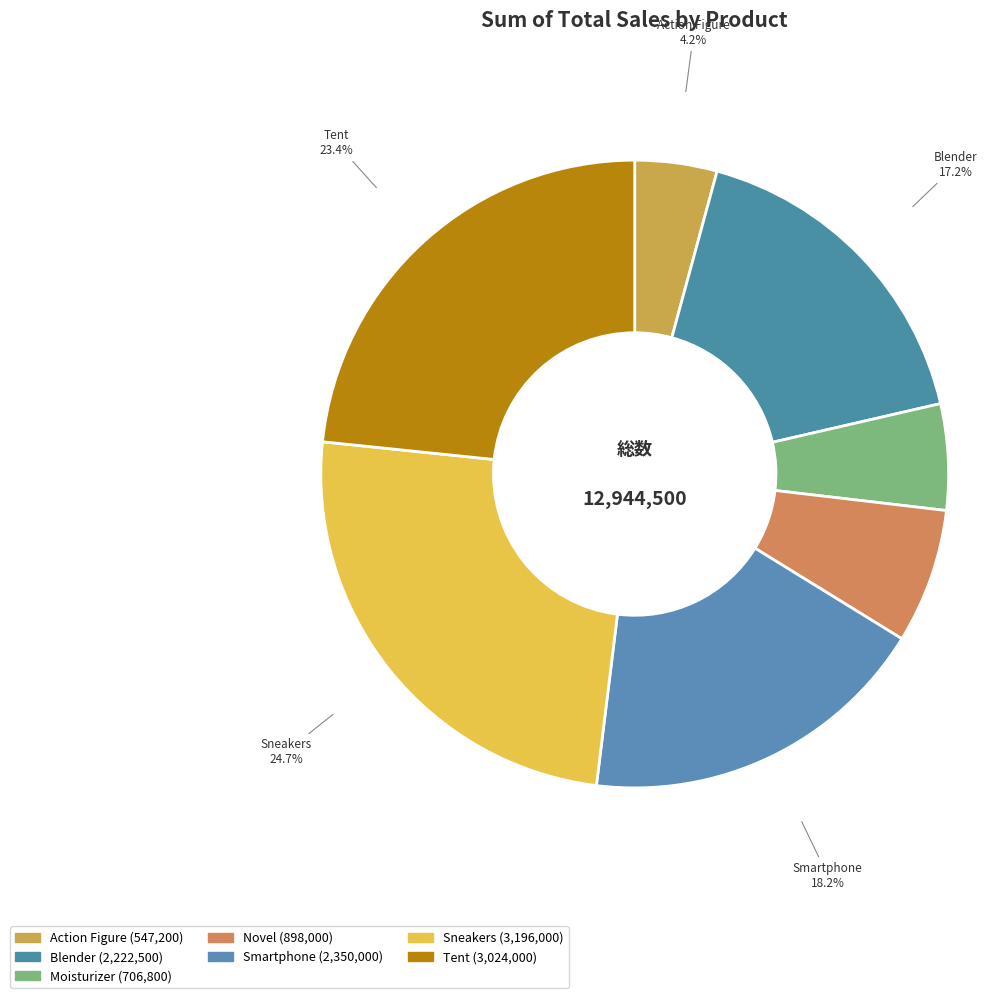

Rank the categories by value from highest to lowest.

Sneakers, Tent, Smartphone, Blender, Novel, Moisturizer, Action Figure